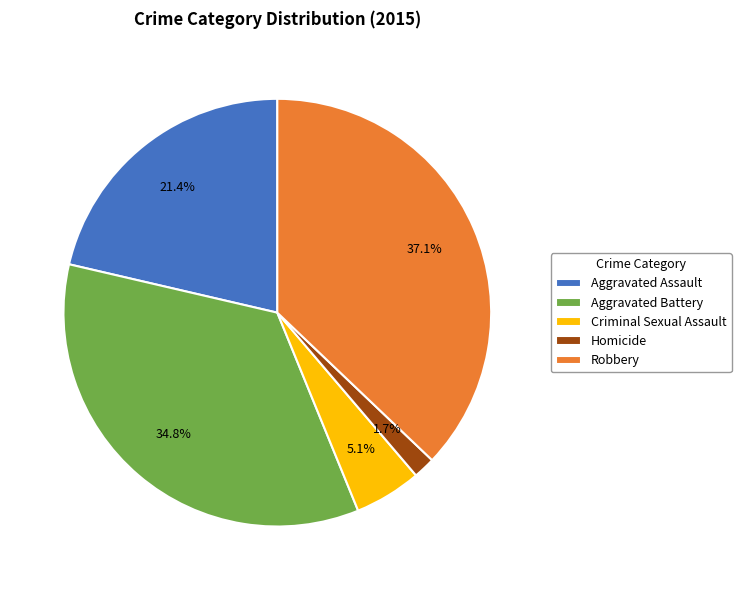

To the nearest percent, what is the difference between the Robbery and Aggravated Battery slice percentages?

2%